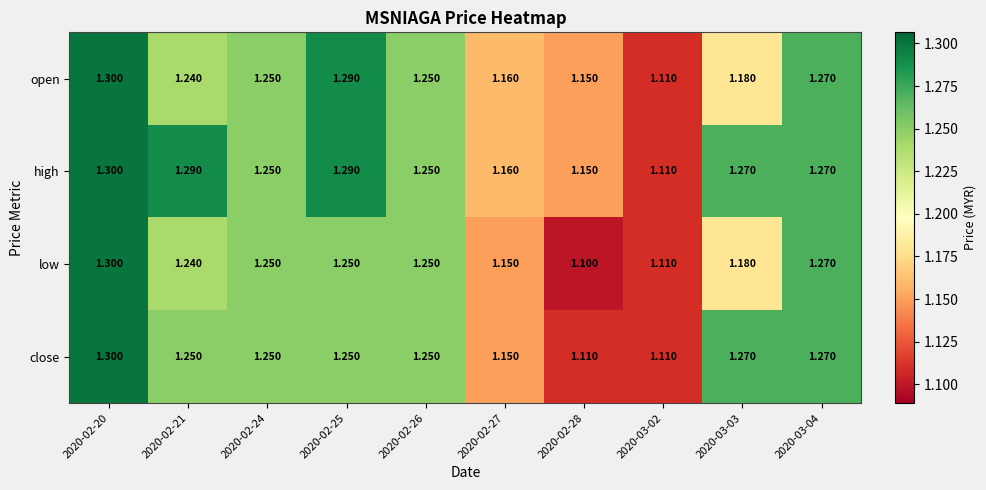

Is the value of low at 2020-02-24 greater than the value of high at 2020-02-20?

No